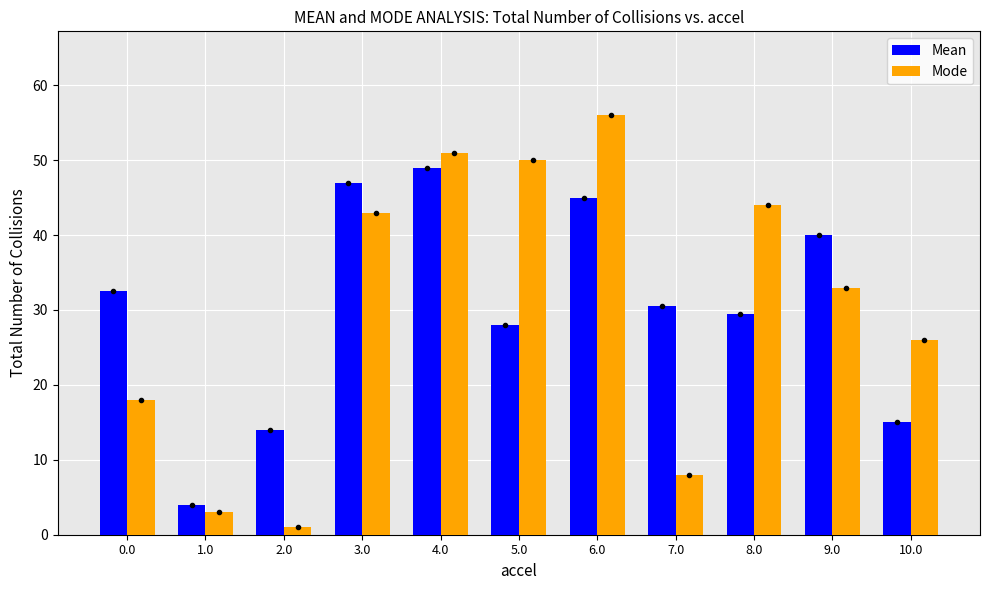

The Mean series shows 28.0 at 5.0. True or false?

True